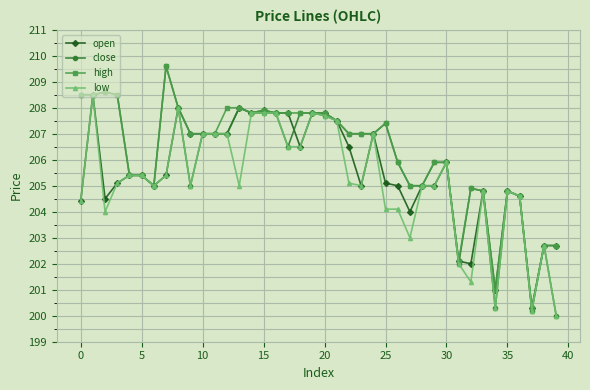

Count the number of data series in this chart.

4